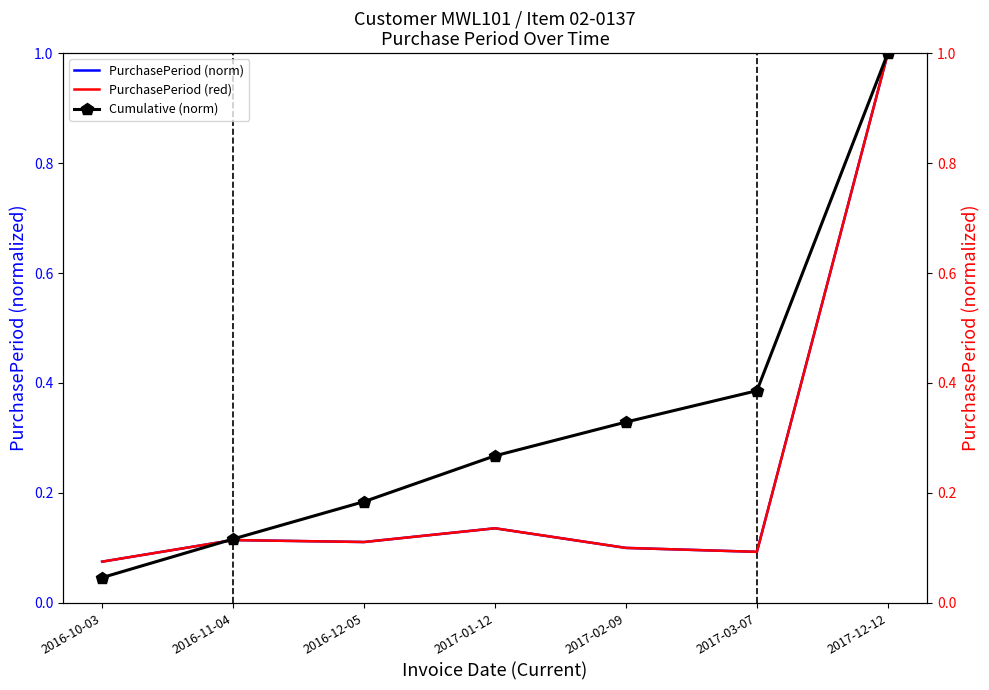

What is the label of the 4th point from the right?

2017-01-12